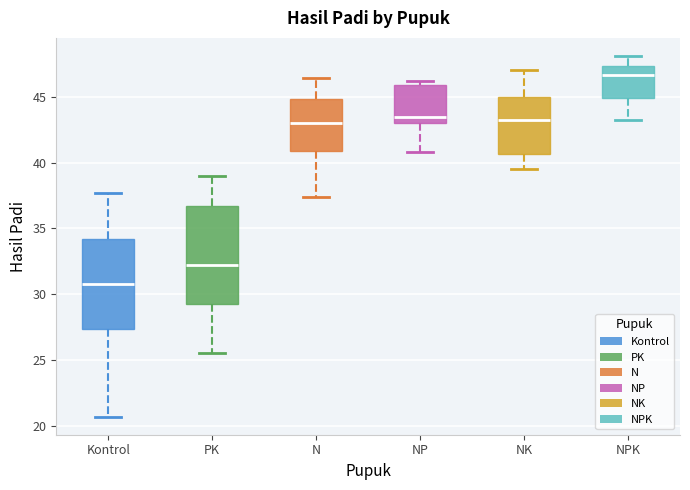

Which box's median line is the lowest?

Kontrol